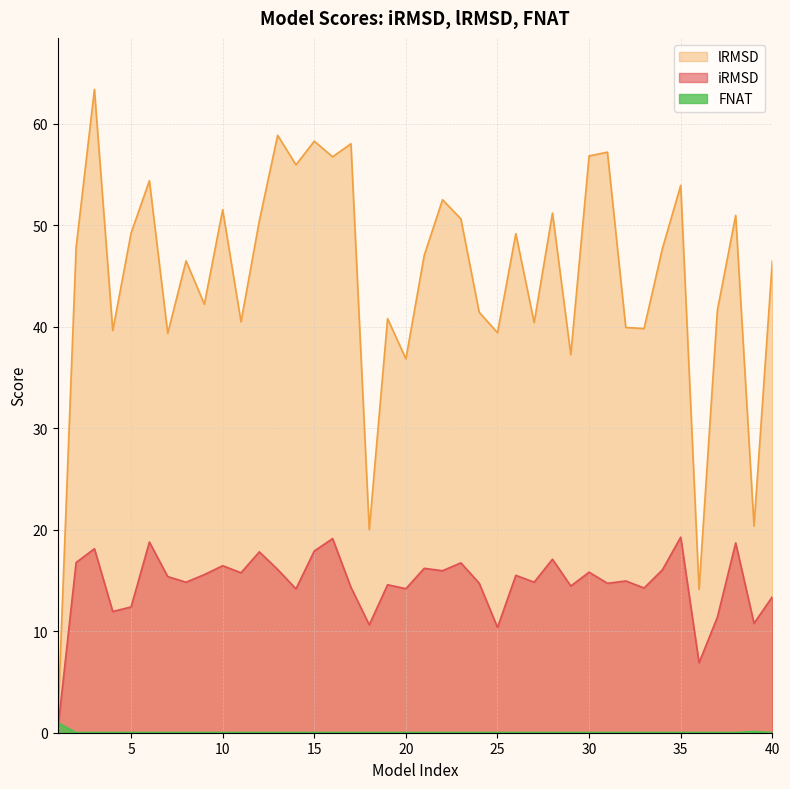

Rank the series at 32 from lowest to highest value.

FNAT, iRMSD, lRMSD